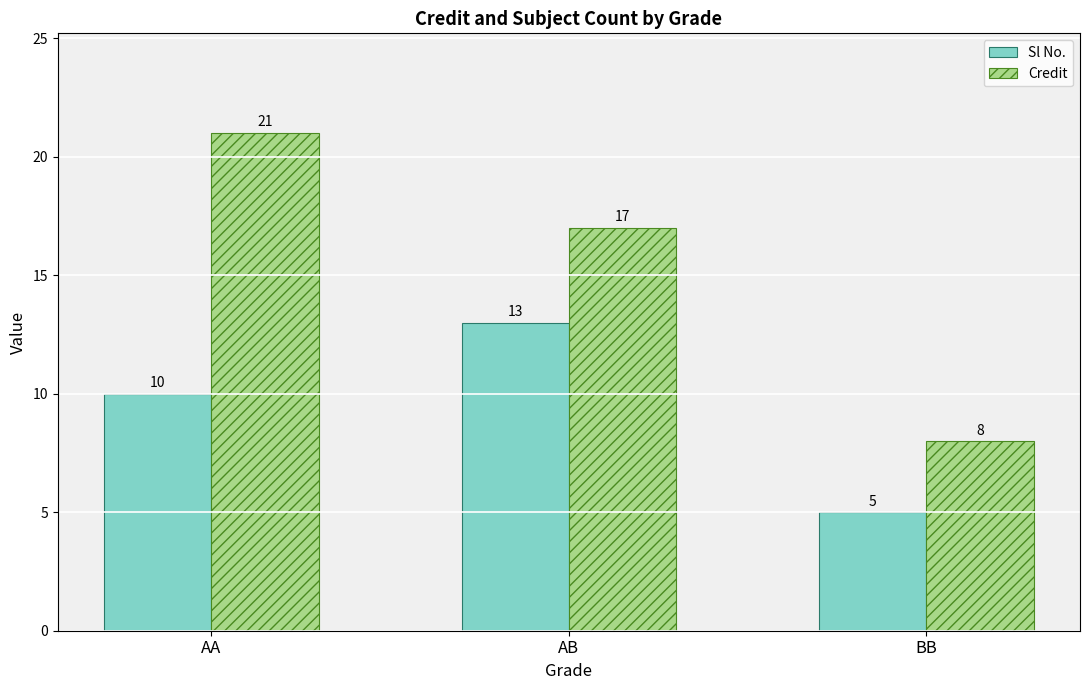

Rank the series by their maximum value, from lowest to highest.

Sl No., Credit